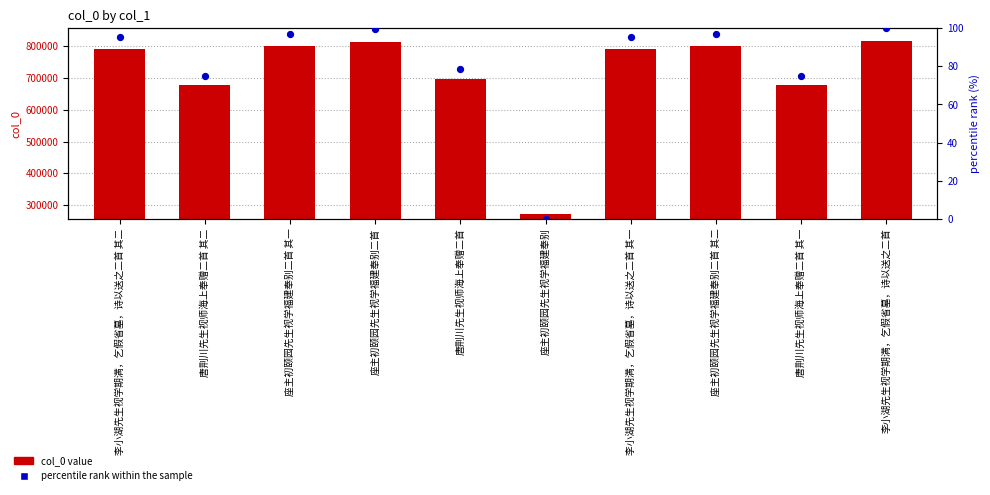

What is the total value across all series at 唐荆川先生视师海上奉赠二首?

697688.4